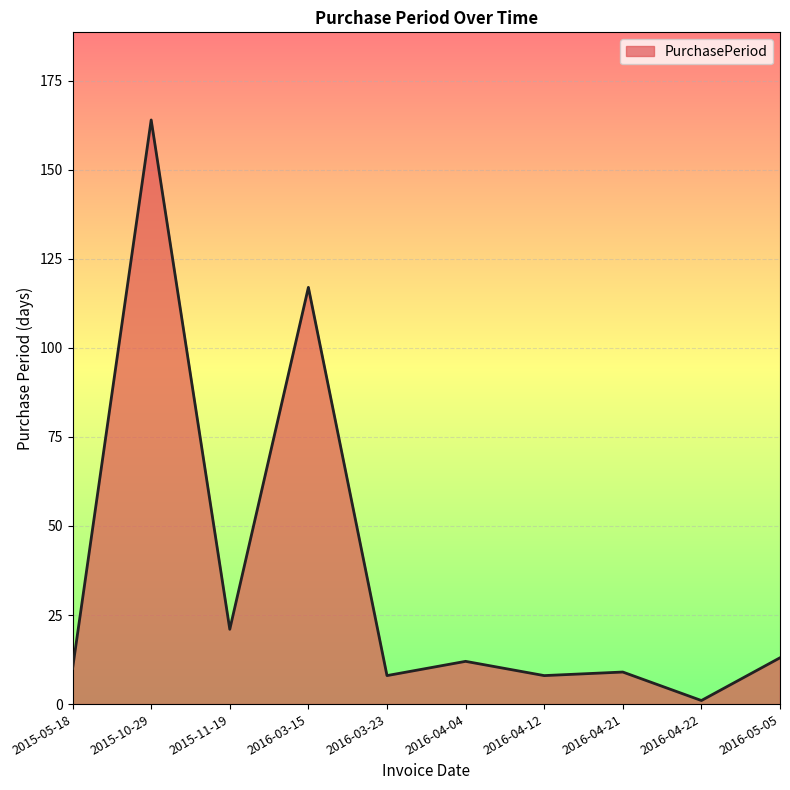

At which category does the chart reach its peak across all series?

2015-10-29